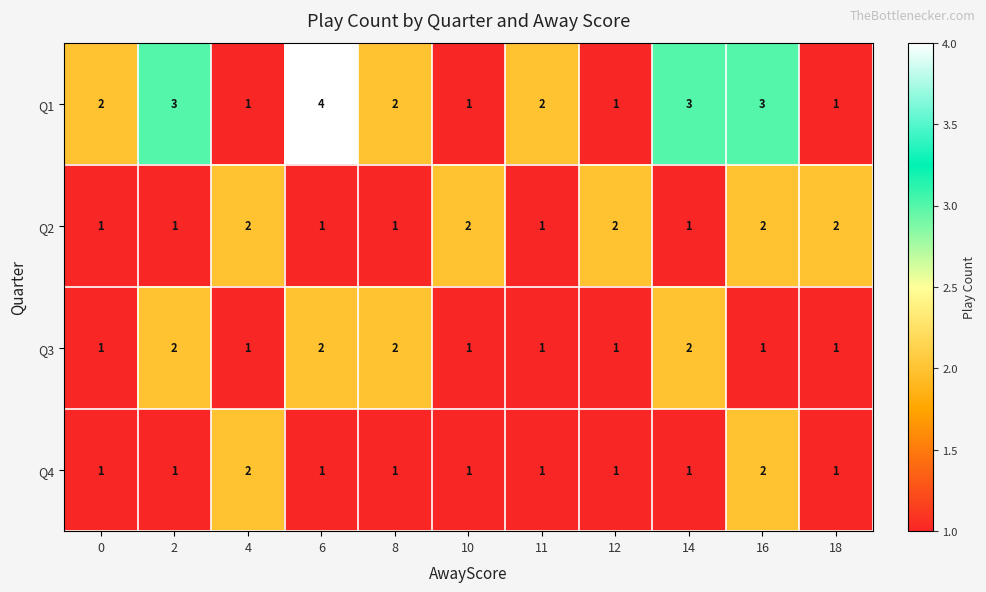

What is the greatest value displayed?

4